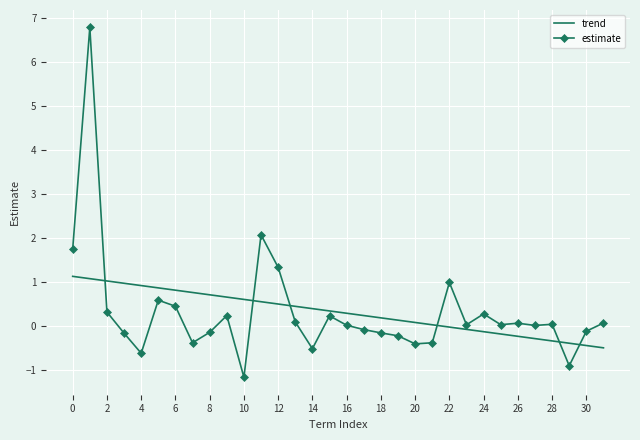

Reading right to left, what are all the values shown in this chart?

0.1	-0.1	-0.9	0.0	0.0	0.1	0.0	0.3	0.0	1.0	-0.4	-0.4	-0.2	-0.2	-0.1	0.0	0.2	-0.5	0.1	1.3	2.1	-1.2	0.2	-0.1	-0.4	0.4	0.6	-0.6	-0.2	0.3	6.8	1.7